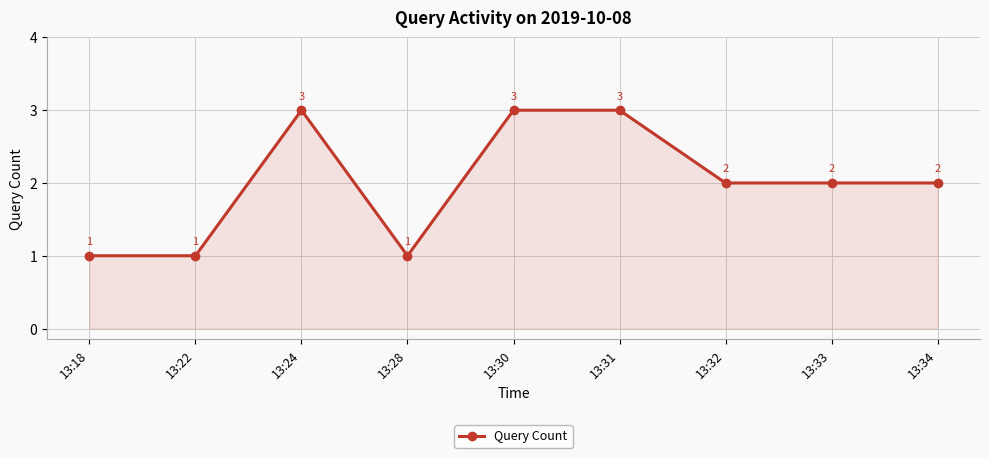

How many values are below 2?

3